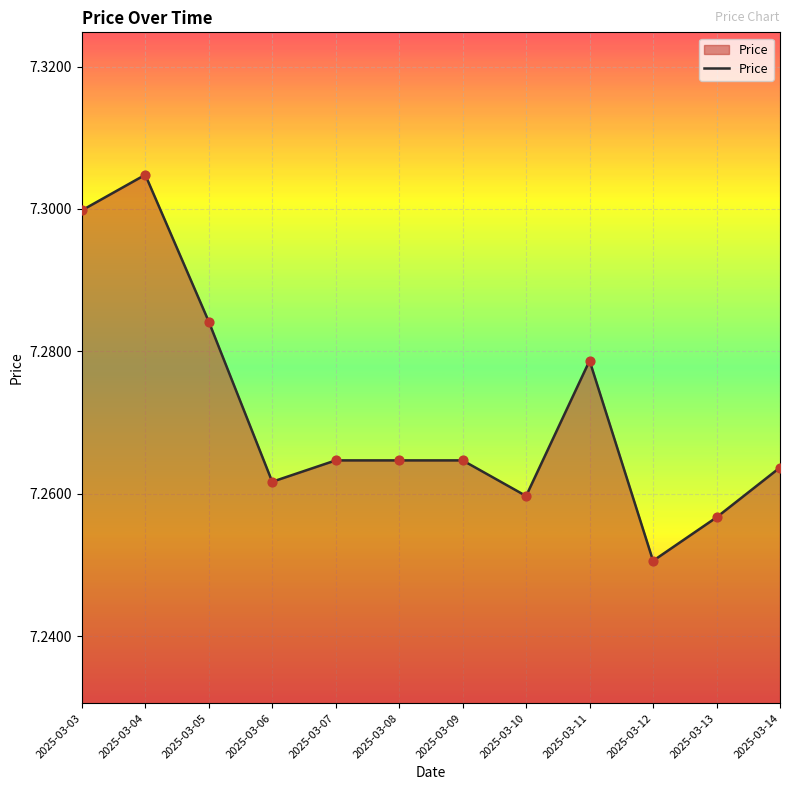

Between 2025-03-09 and 2025-03-10, which is larger?

2025-03-09